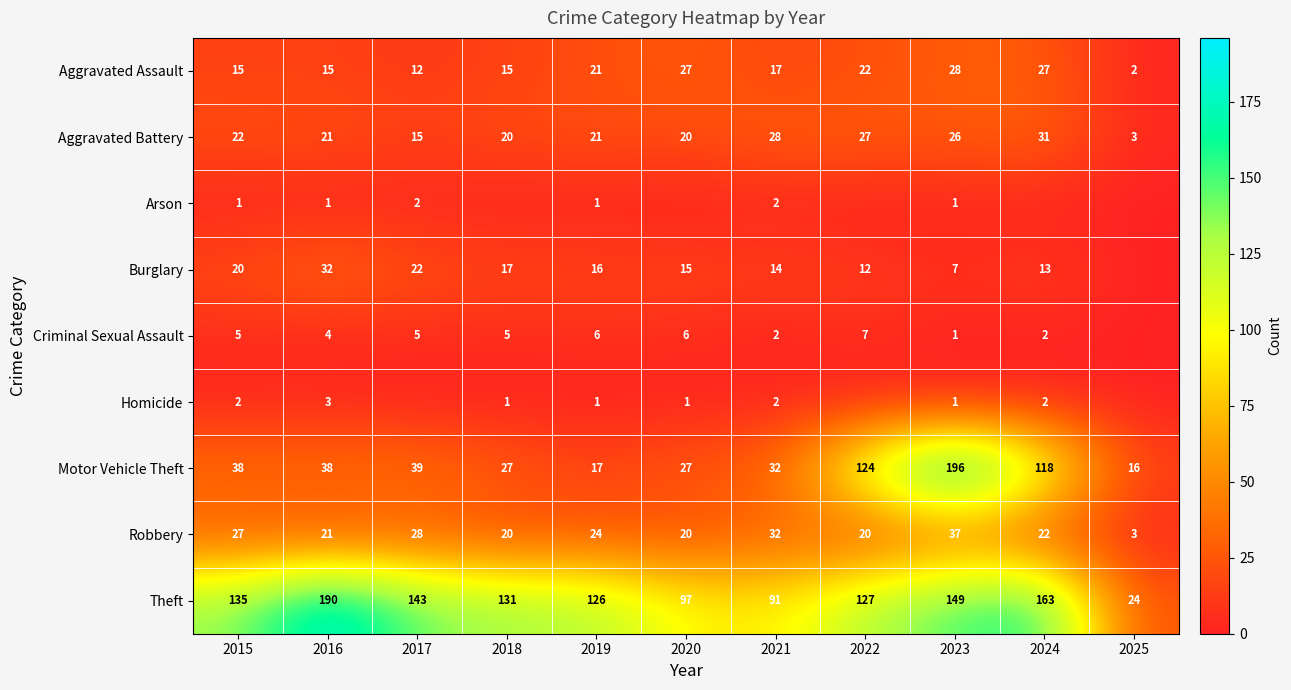

Which category has the lowest value in the Motor Vehicle Theft series?

2025